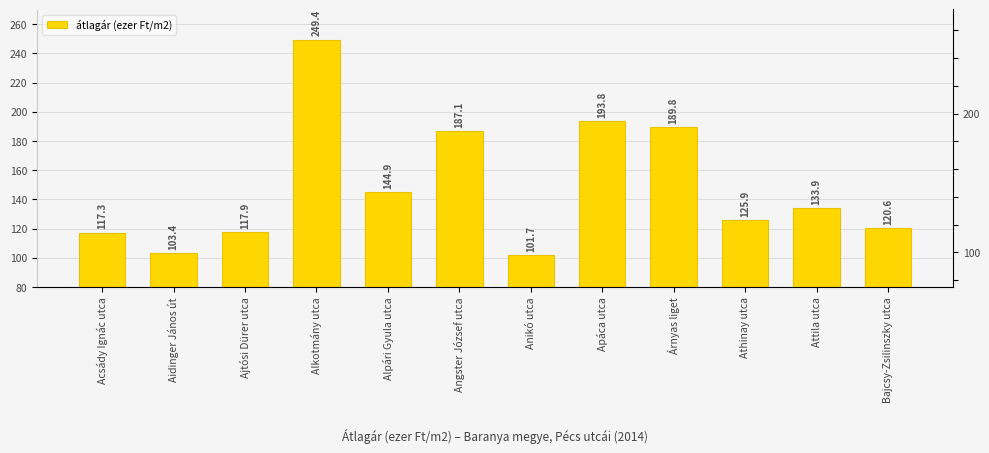

How many data points are less than 133?

6